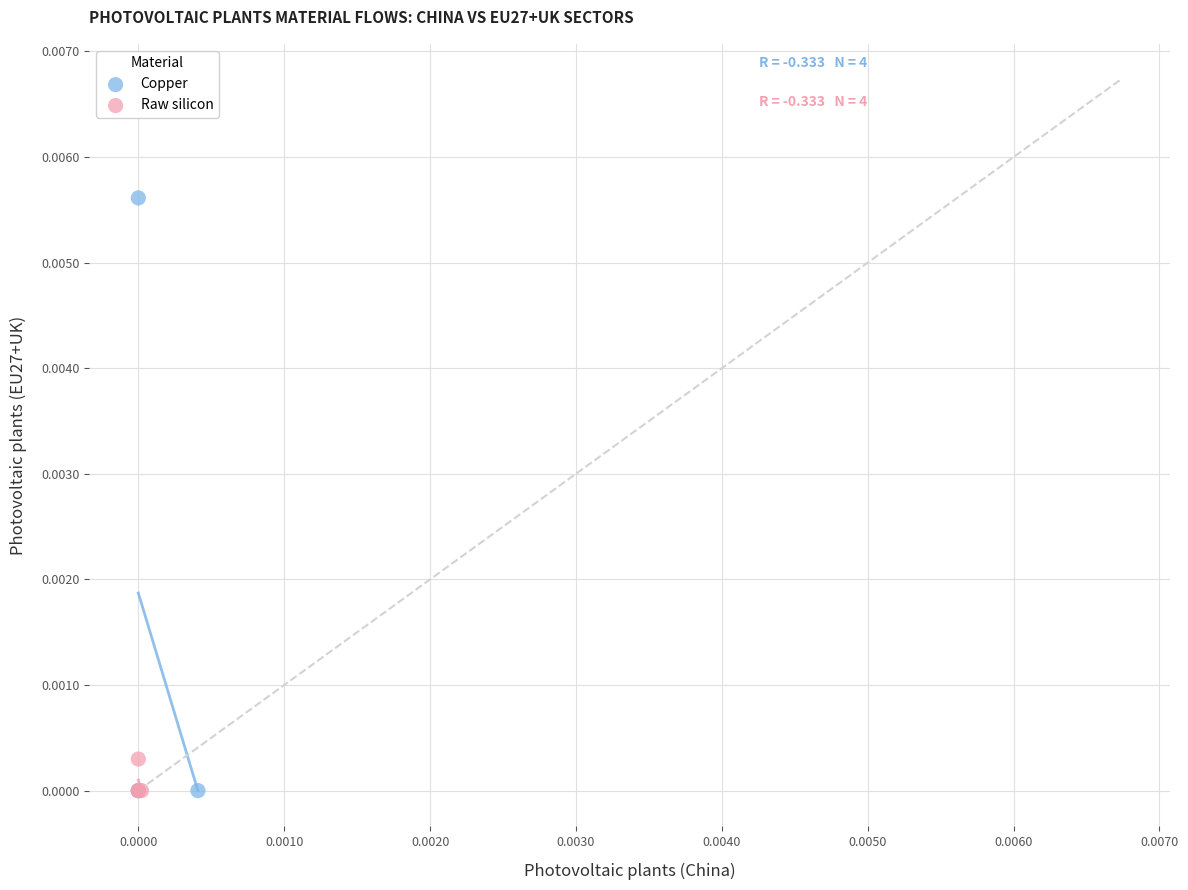

What are all the series names shown in the legend?

Copper, Raw silicon